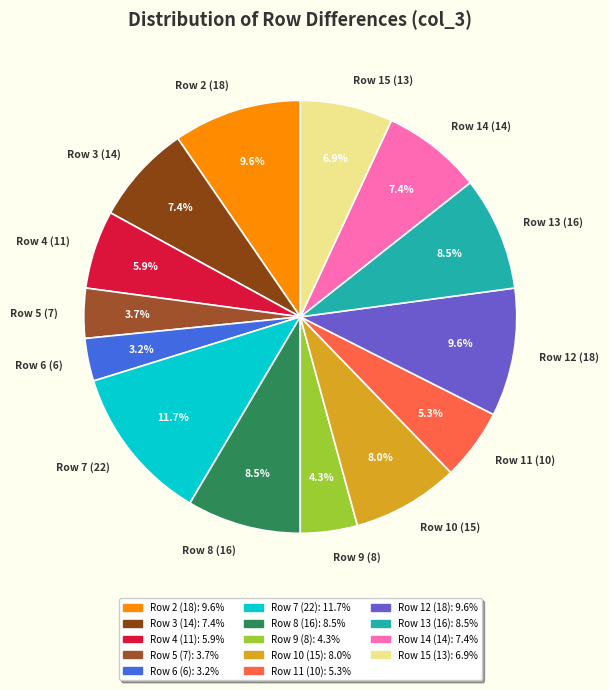

What percentage is NOT represented by Row 10 (15)?

92.0%